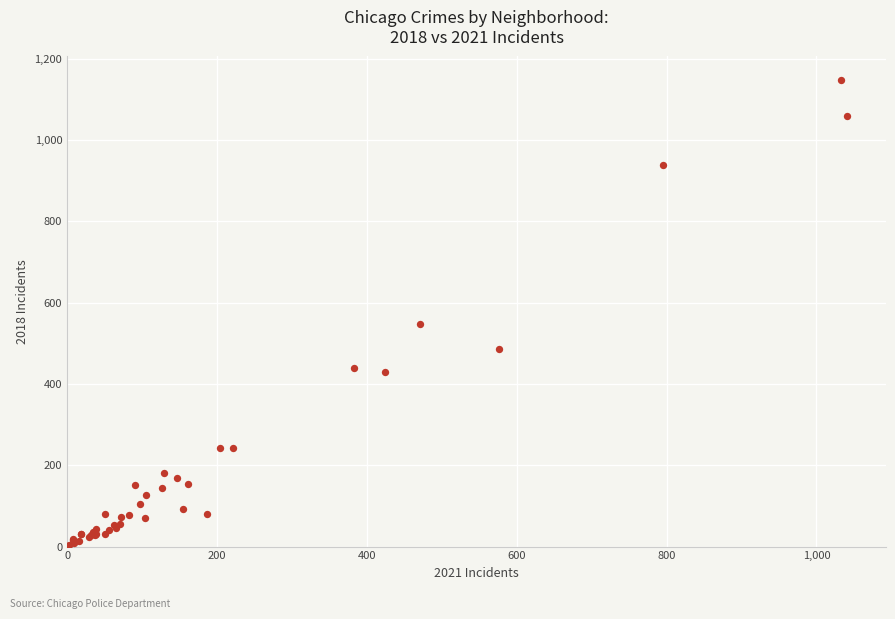

What Y value in the scatter plot is closest to 576?

548